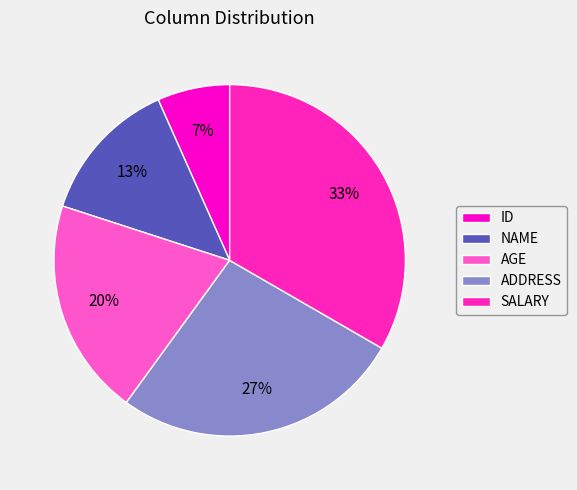

What percentage is the AGE slice, to the nearest percent?

20%